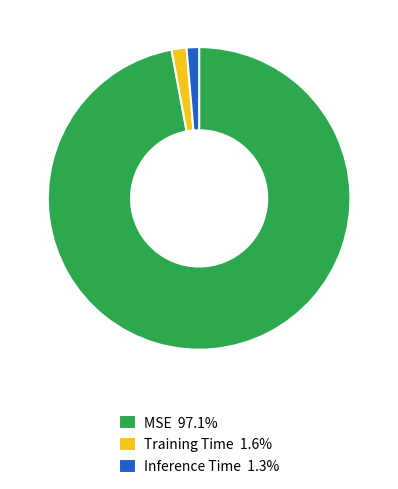

Does any single category account for the majority?

Yes